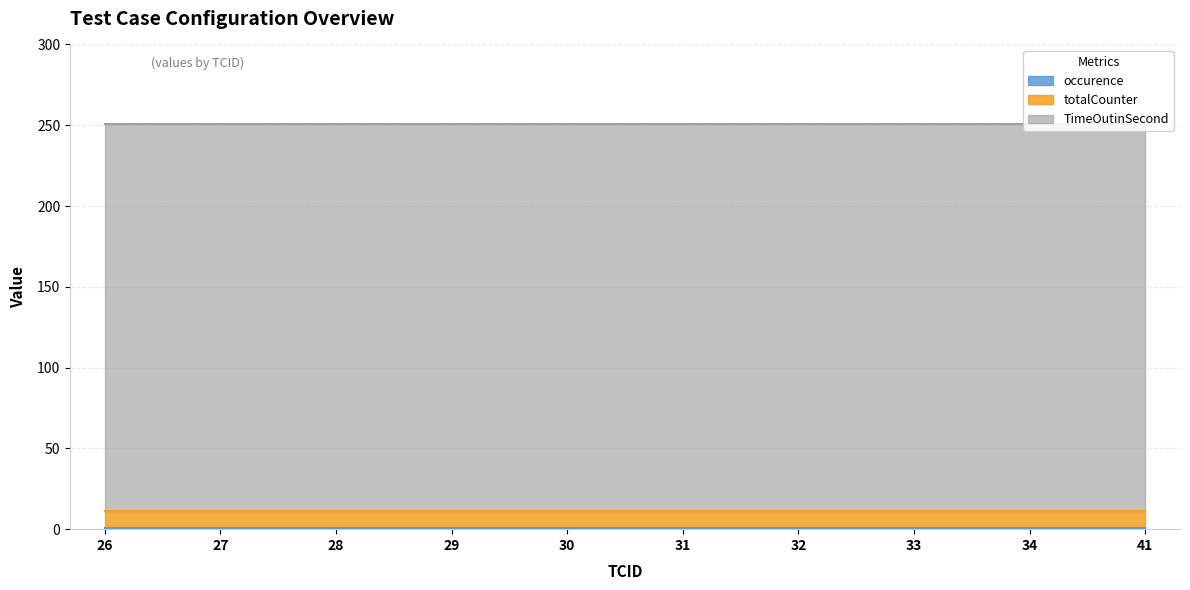

Which has a higher value, 33 or 32?

33